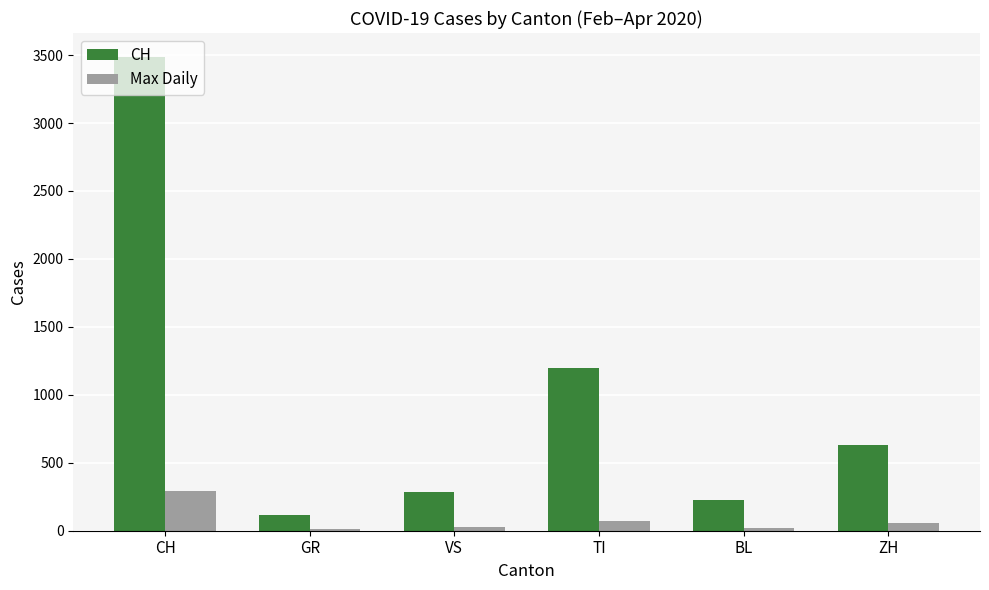

Is it true that Max Daily equals 18 at BL?

True